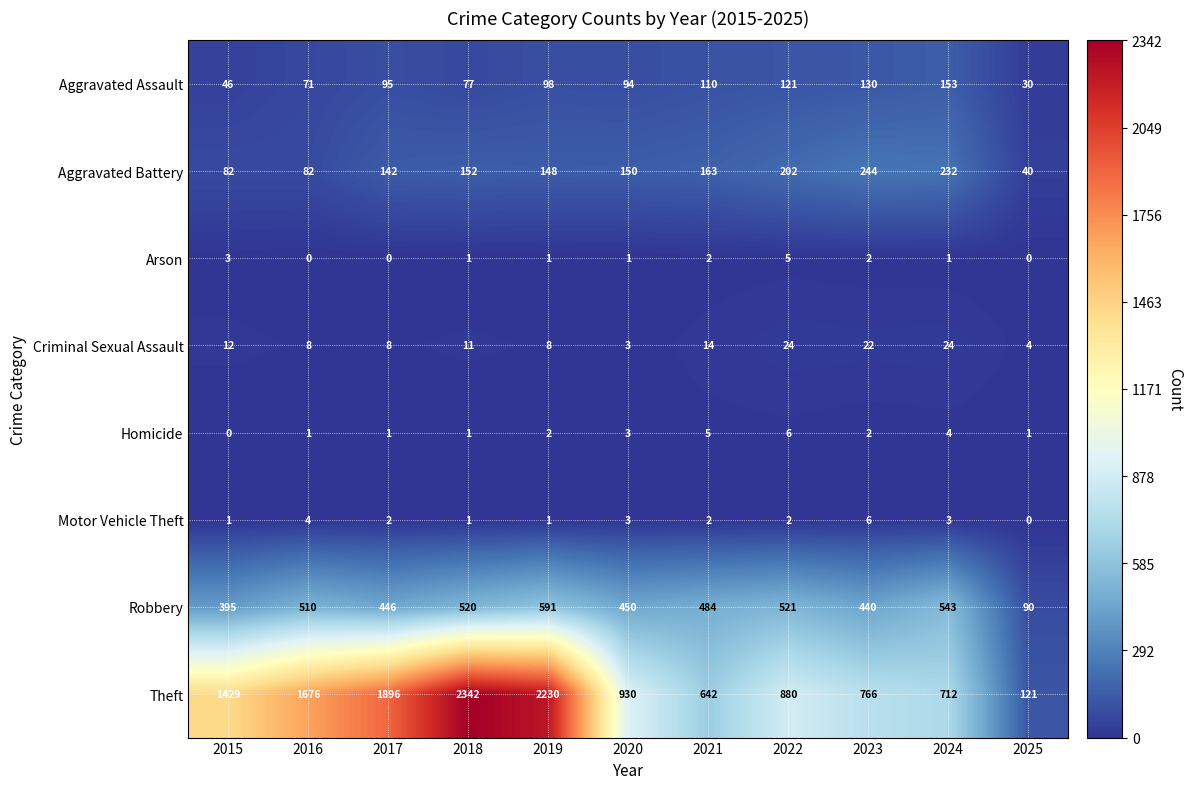

Is it true that Criminal Sexual Assault equals 8 at 2019?

True